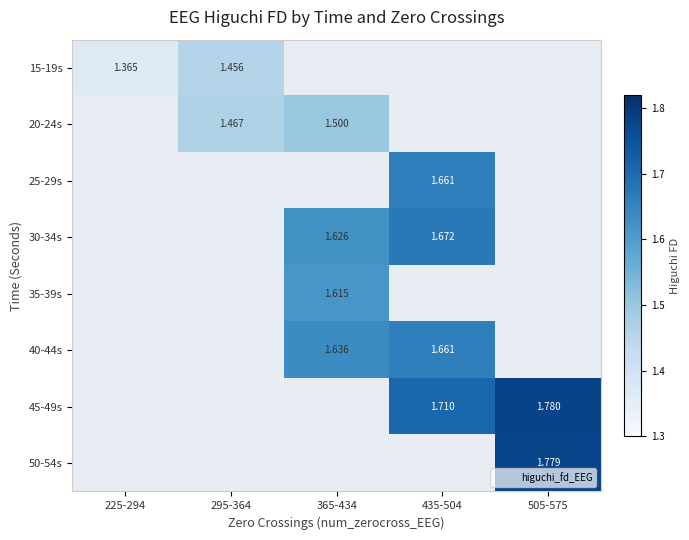

Between 225-294 and 505-575, which is larger?

505-575